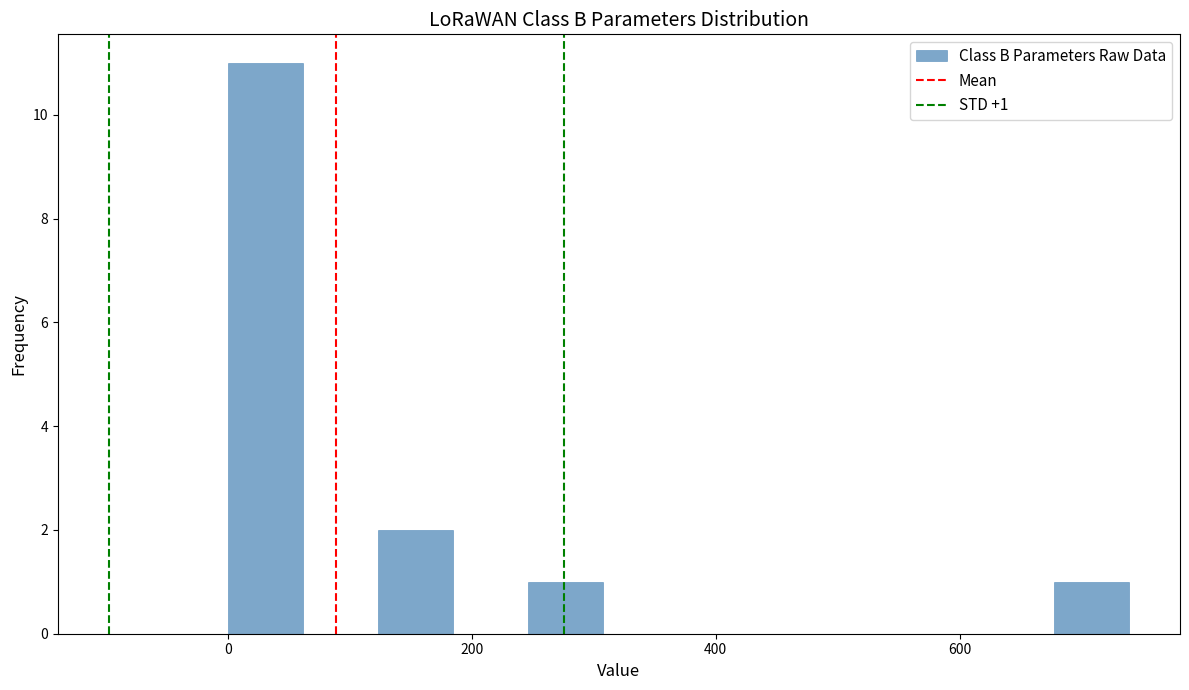

Read against the x-axis, roughly where is the centre of the tallest bar?

40